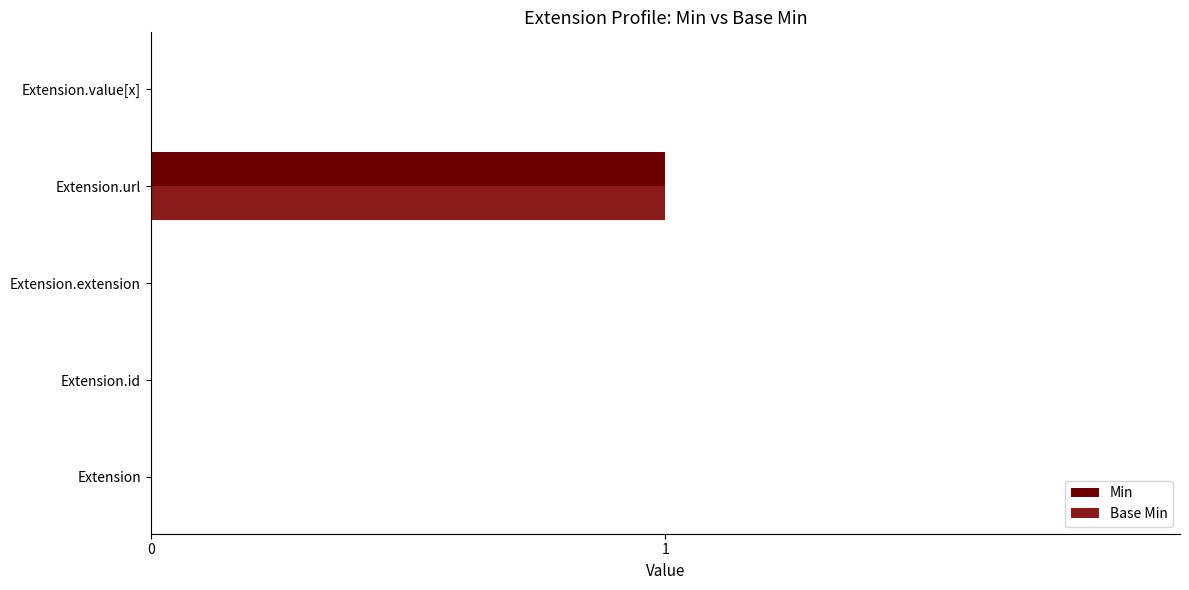

The value of Base Min at Extension.url is 0. True or false?

False